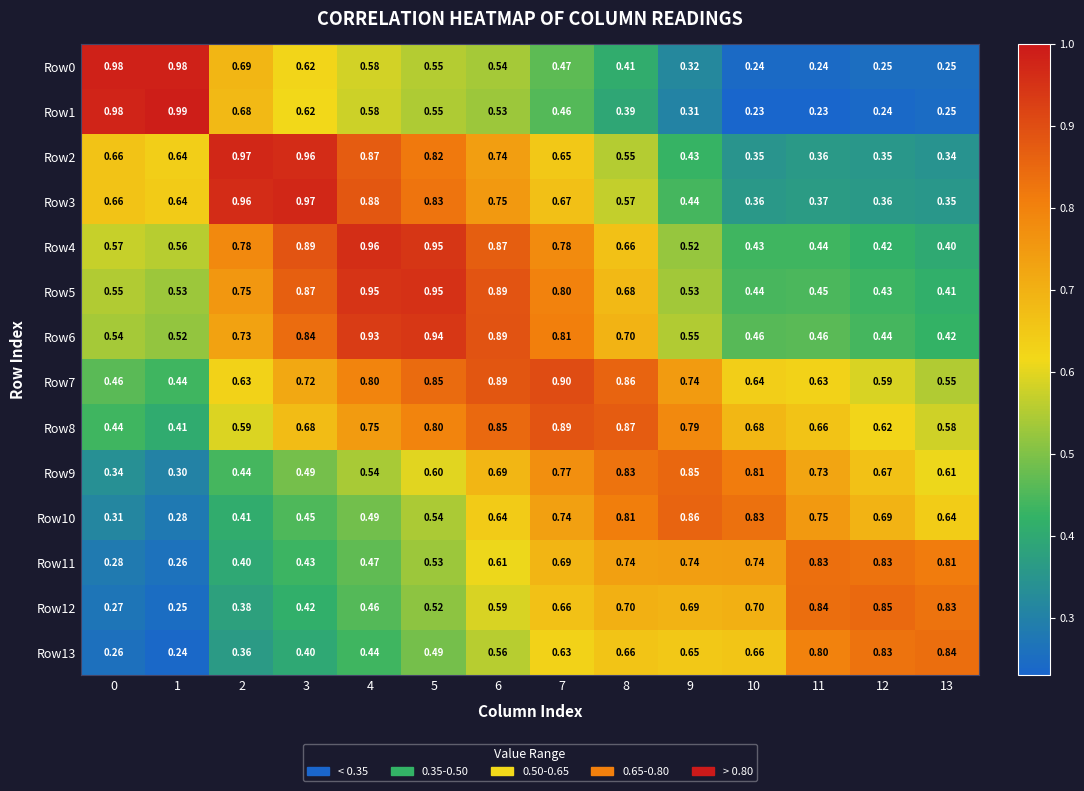

Is the value of Row2 at 8 greater than the value of Row9 at 8?

No